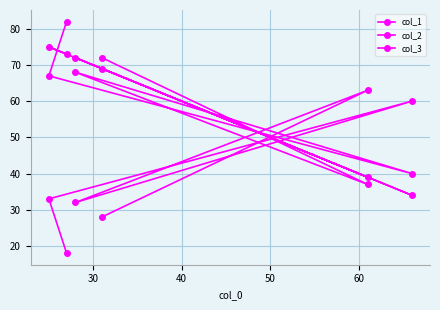

Is this an area chart (filled region under the line)?

No